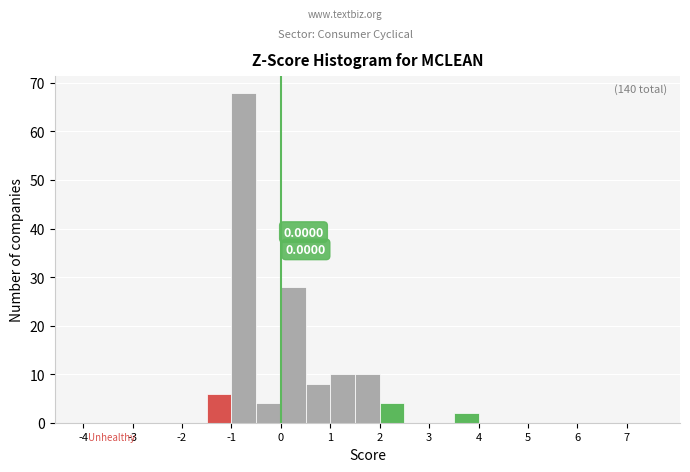

Which range on the x-axis has the tallest bar?

-1.0 to -0.5